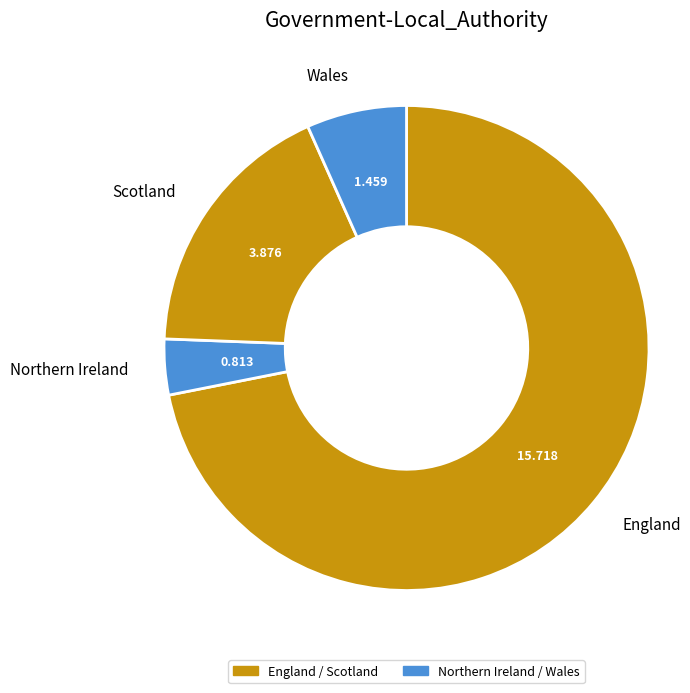

Which category accounts for the majority?

England